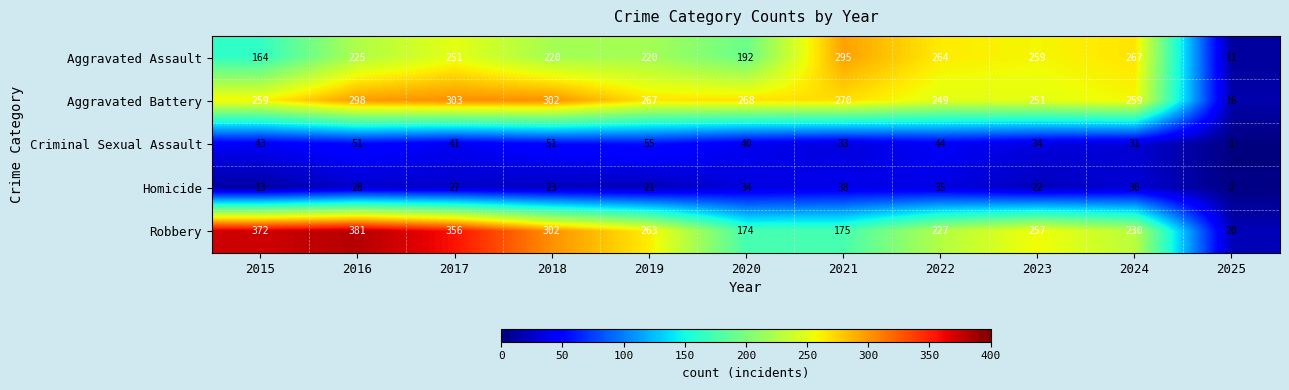

At which category does the chart reach its minimum across all series?

2025